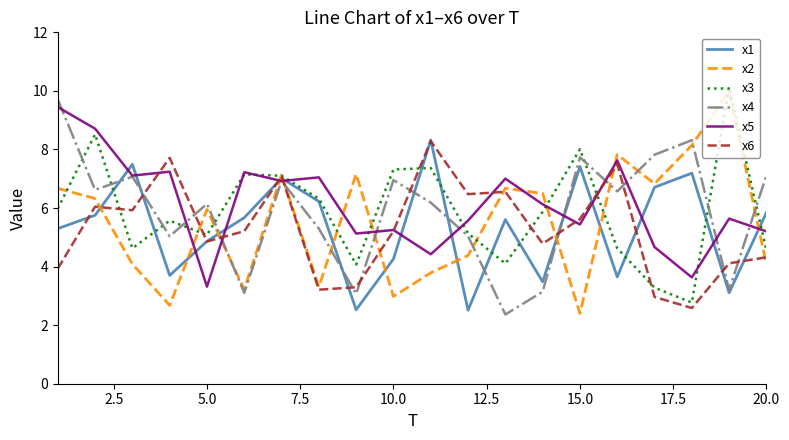

What is the lowest value of the x3 series?

2.8